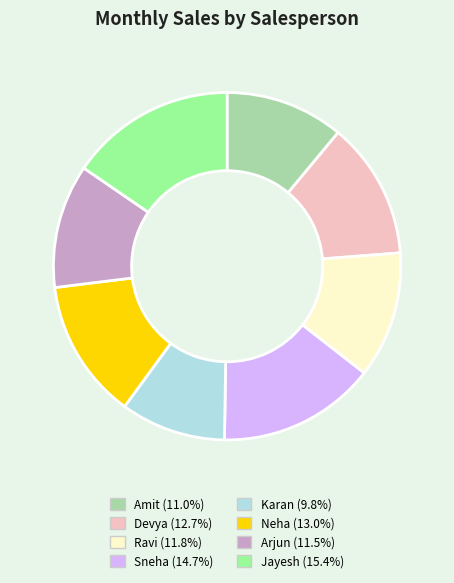

Which slice is the smallest?

Karan